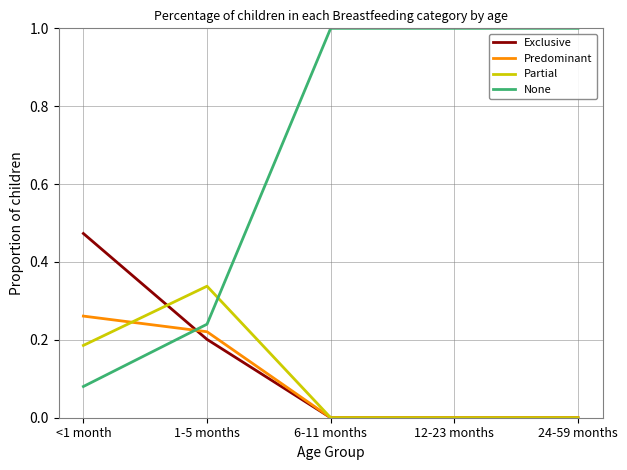

Where is None nearest to the value 0?

<1 month